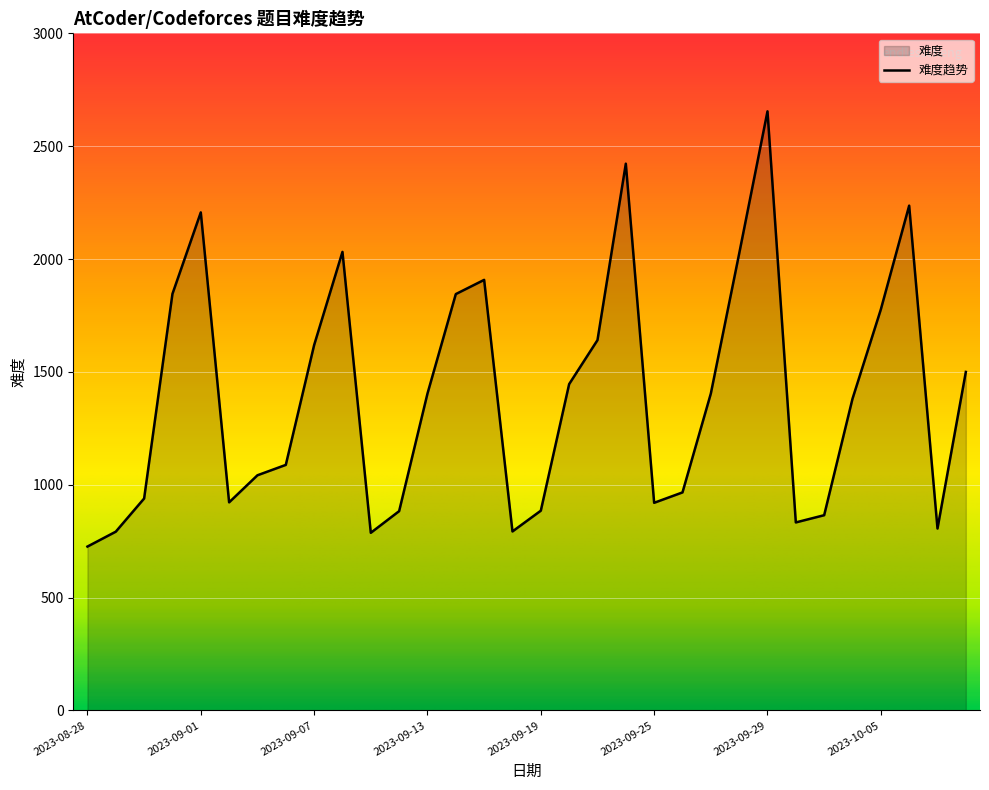

How many data points does each series have?

32